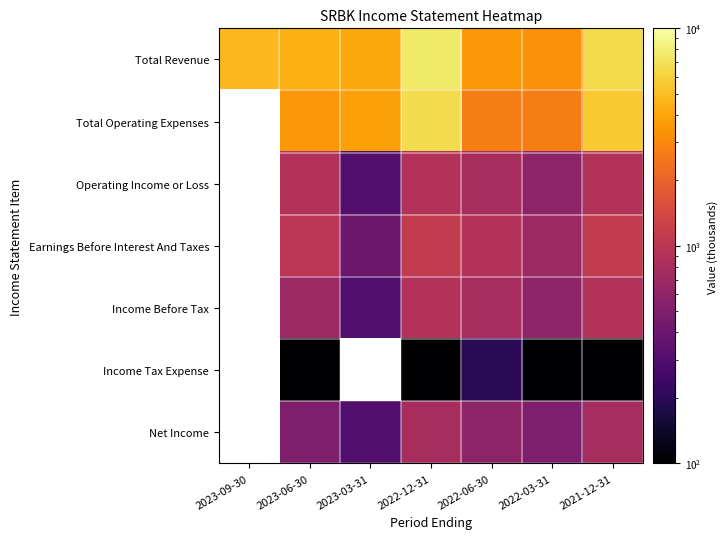

What is the spread (max minus min) of values at 2022-03-31?

3200.0